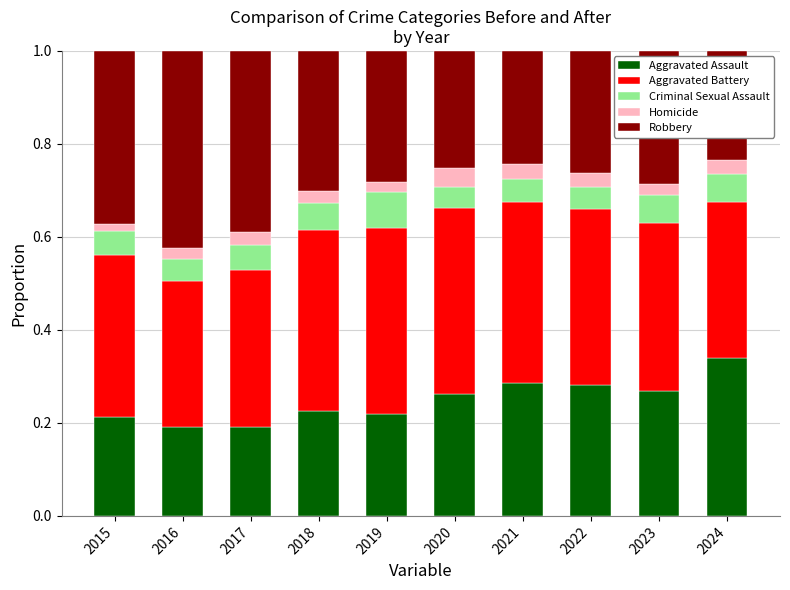

The Aggravated Assault series shows 0.1 at 2019. True or false?

False